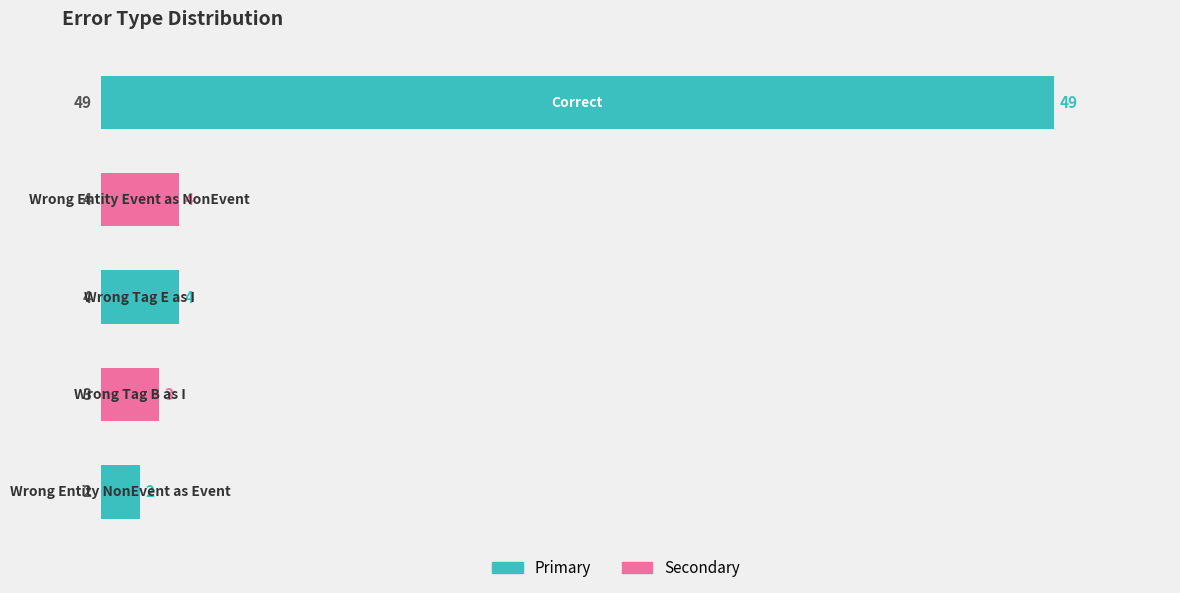

What is the difference between the maximum and second lowest values?

46